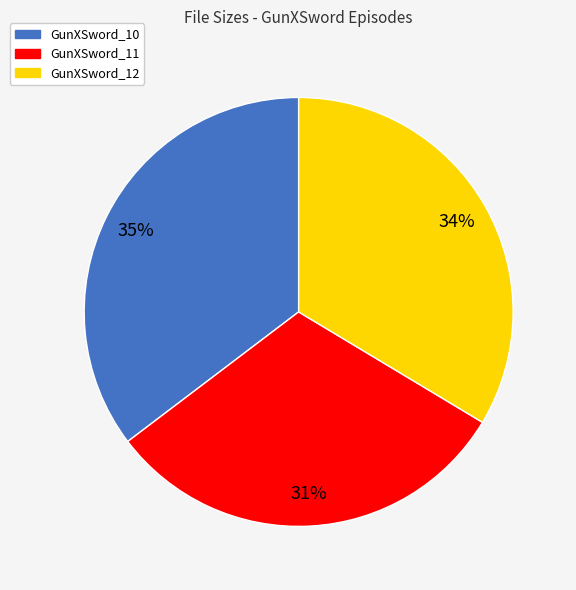

How many segments does this pie chart have?

3